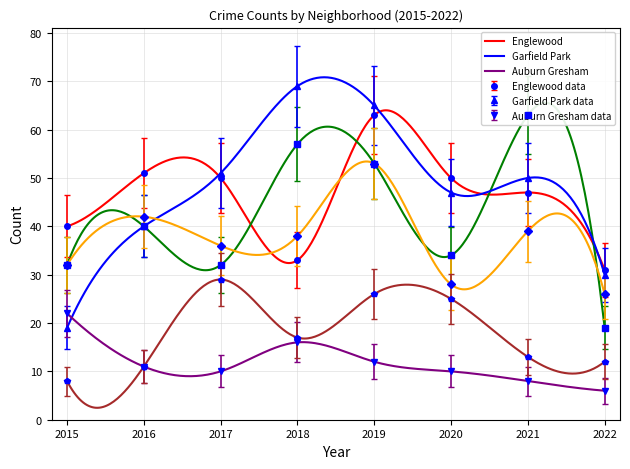

How many interior local peaks does the Auburn Gresham series have?

1